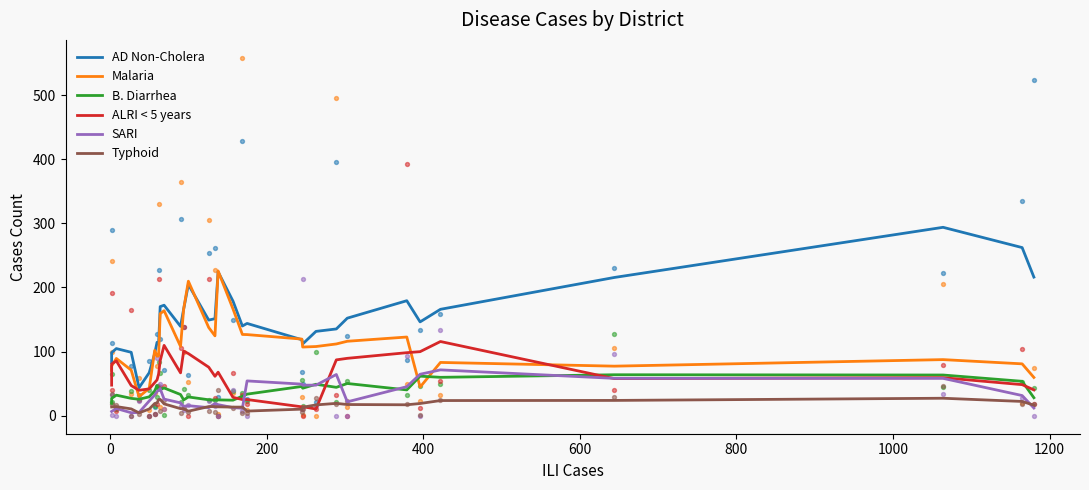

Which series has the largest total across all categories?

AD Non-Cholera